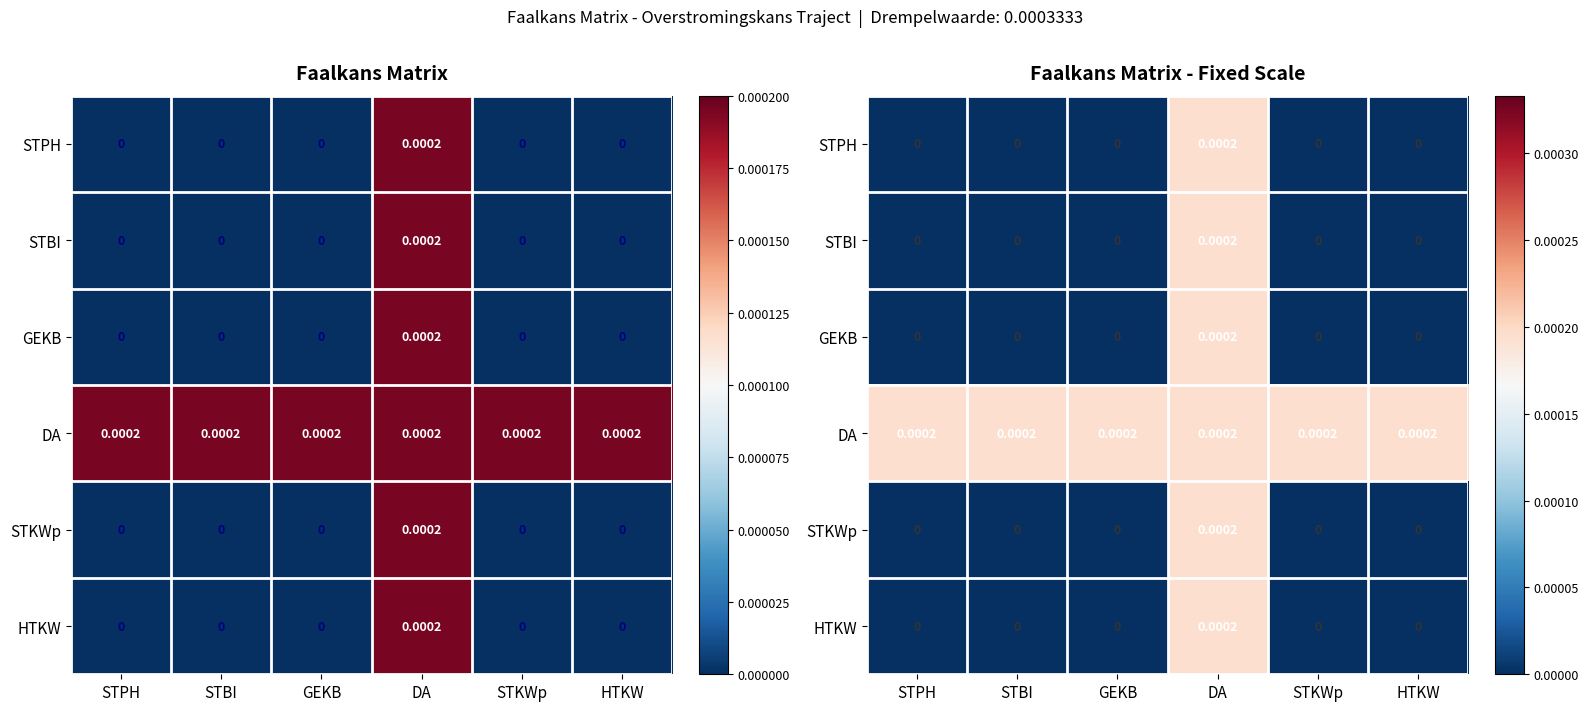

The value of STKWp at STKWp is 0.0. True or false?

True